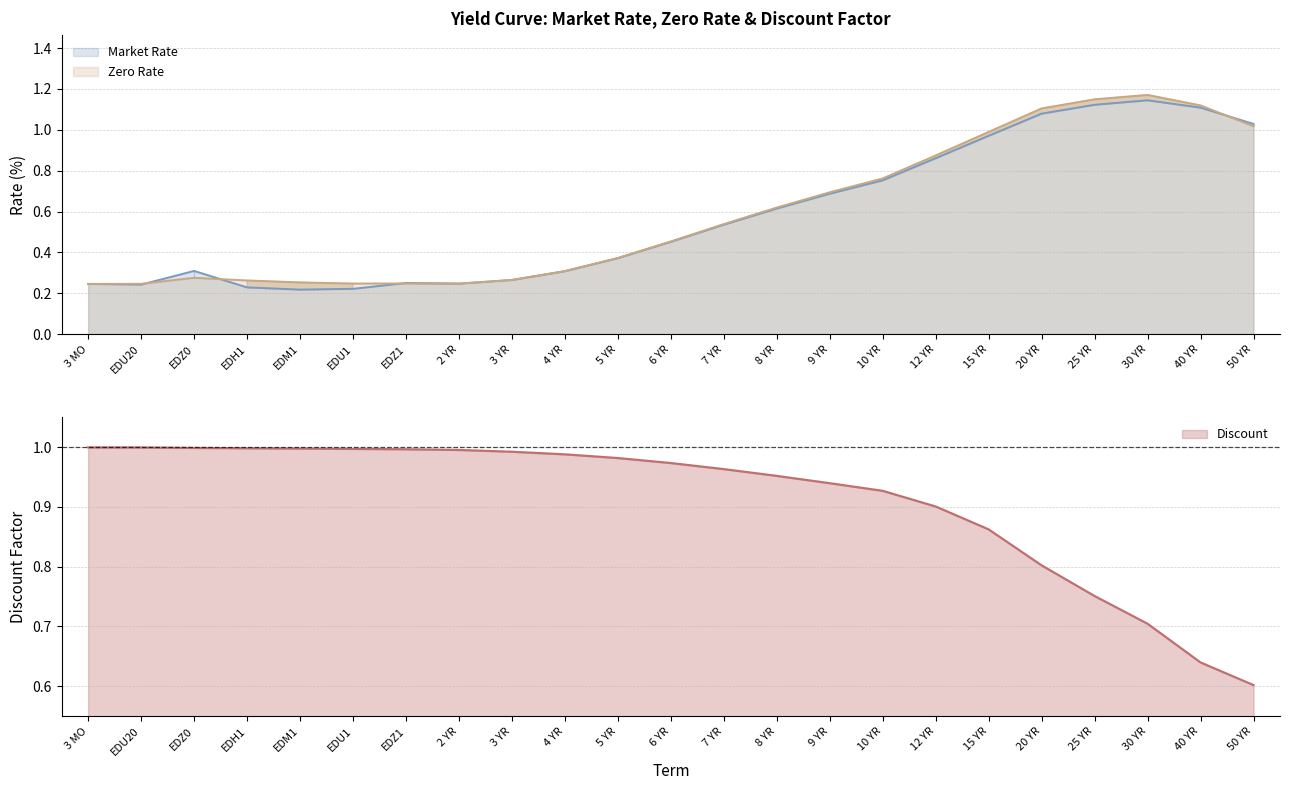

What is the value of the Discount point at the 16th from the left?

0.9